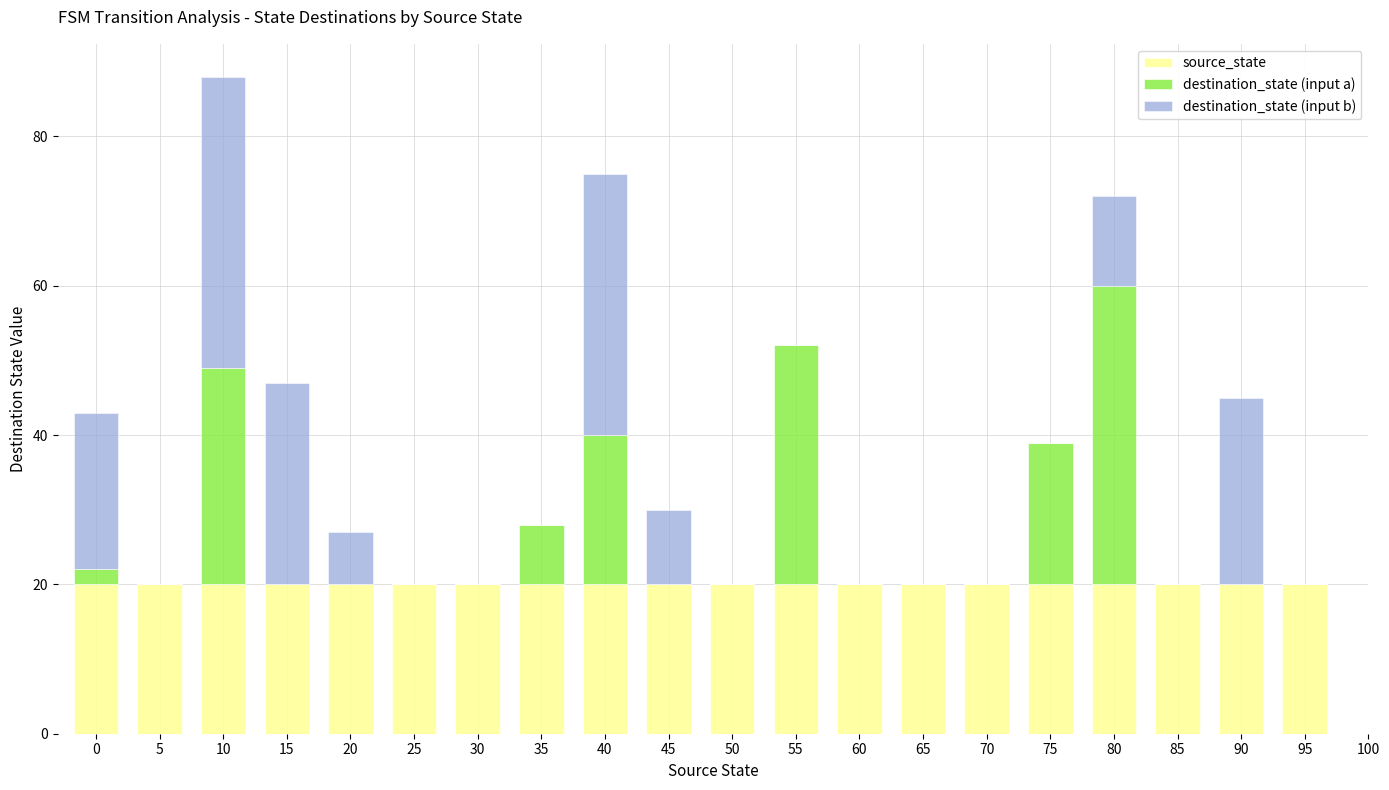

At which category is the sum across all series the highest?

10